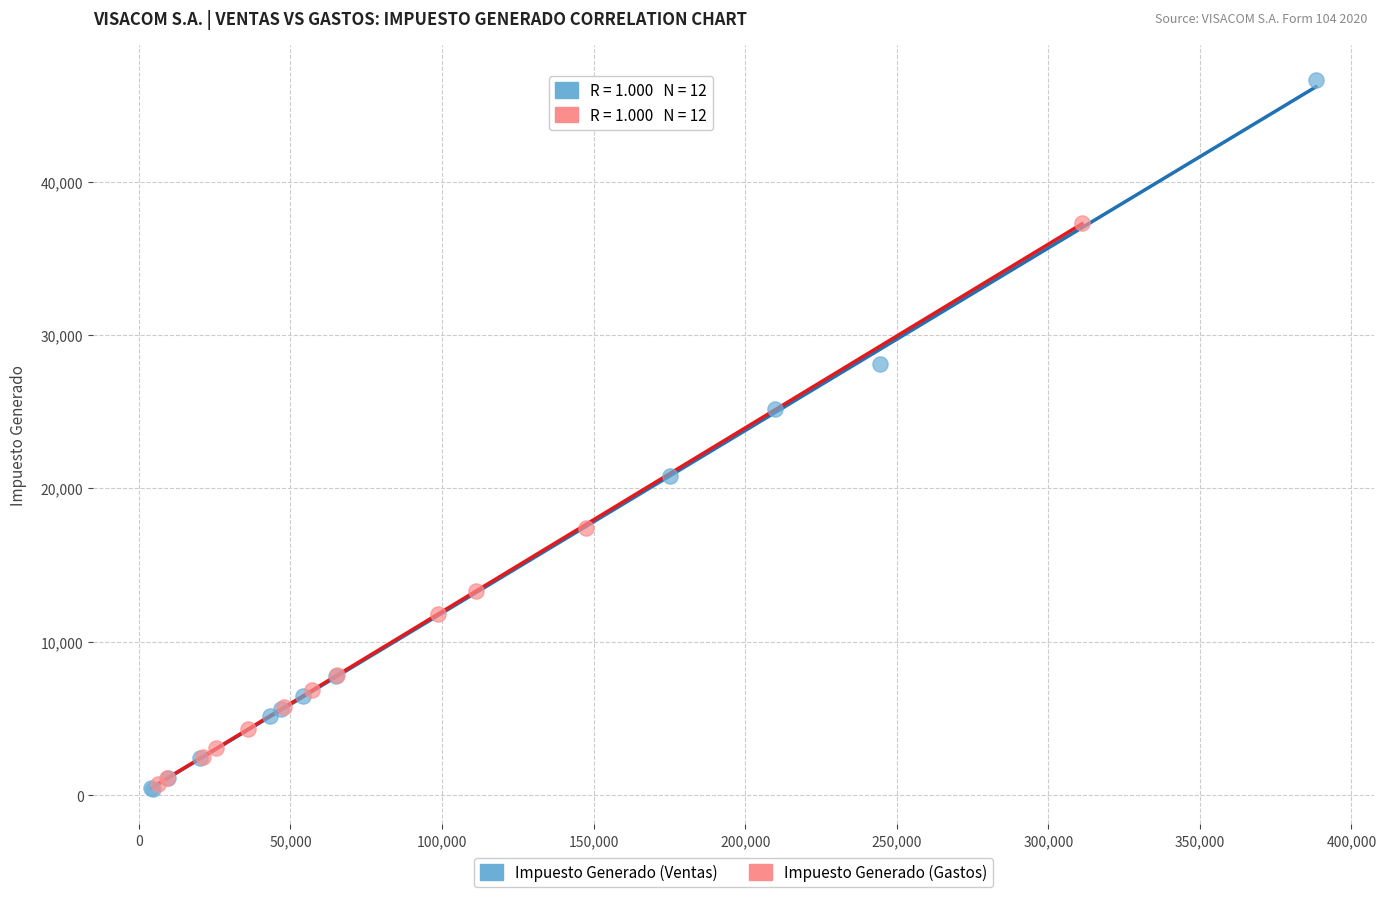

Which series reaches the maximum Y coordinate?

Impuesto Generado (Ventas)